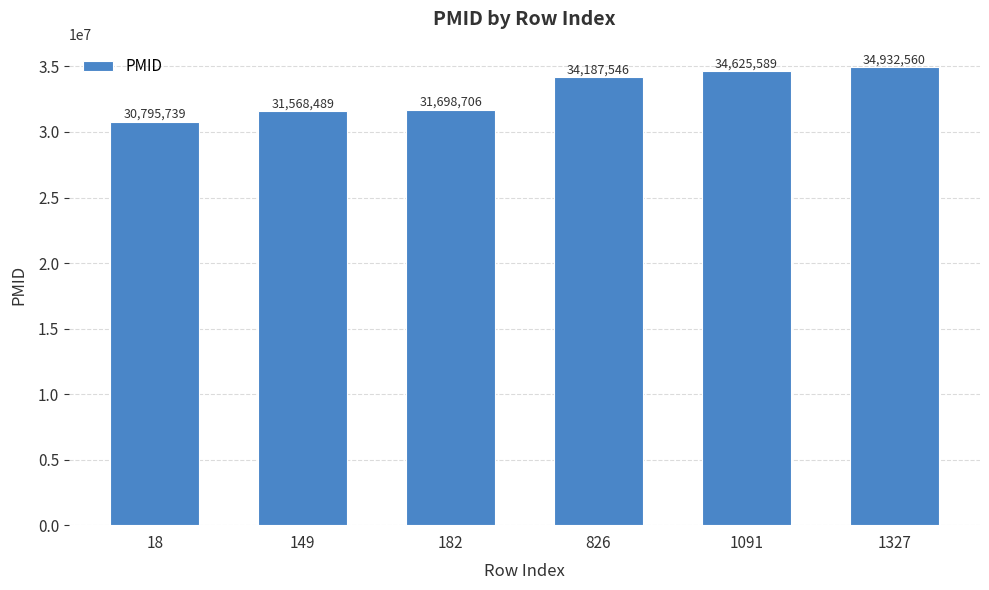

Does the chart contain stacked bars?

No